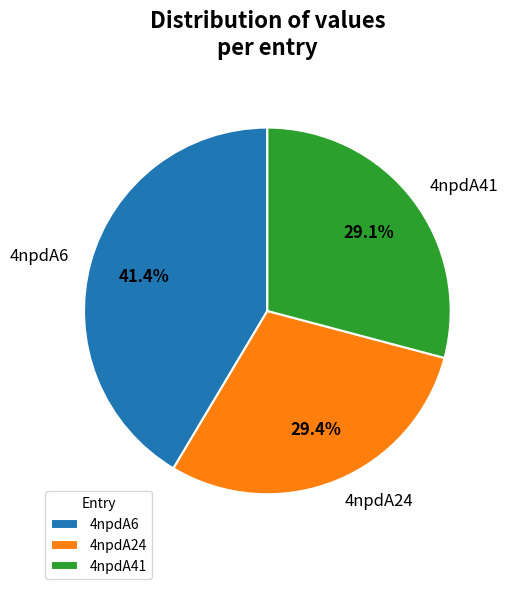

What percentage is the 4npdA6 slice, to the nearest percent?

41%